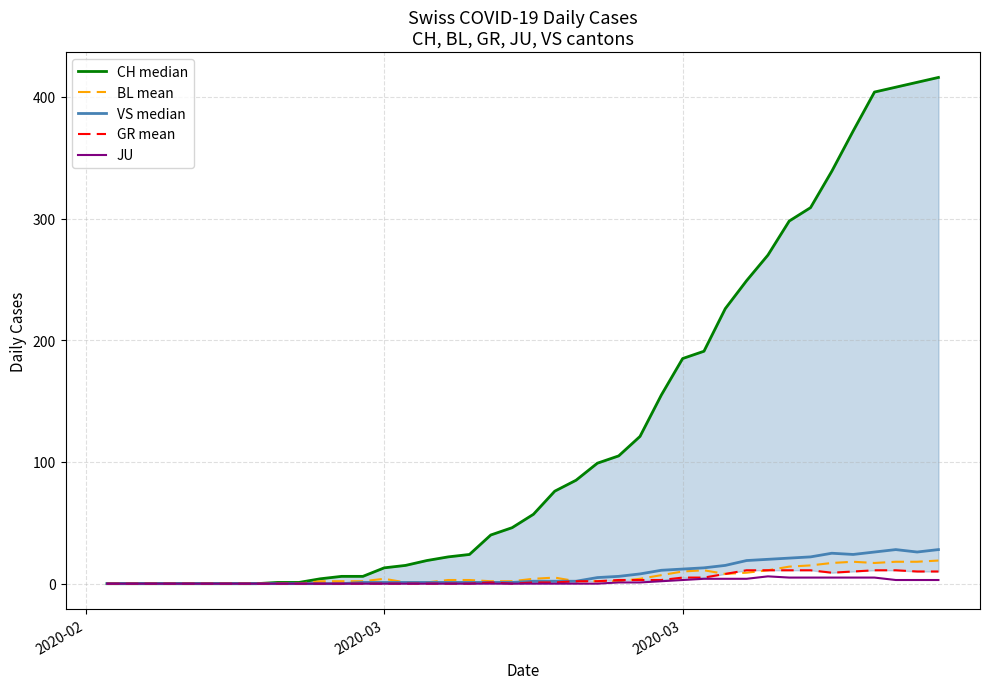

True or false: BL mean and VS median cross at least once.

False